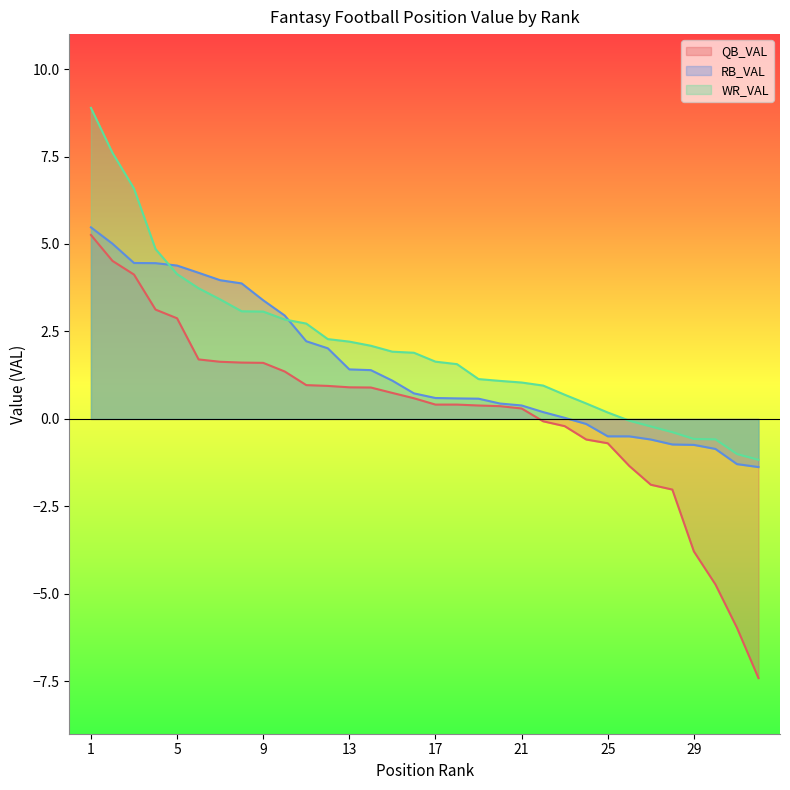

Does the chart display data point markers on the line(s)?

No